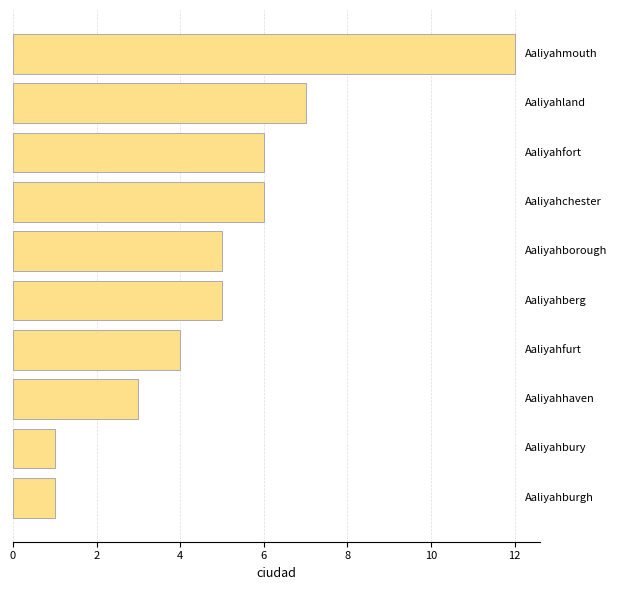

What is the greatest value displayed?

12